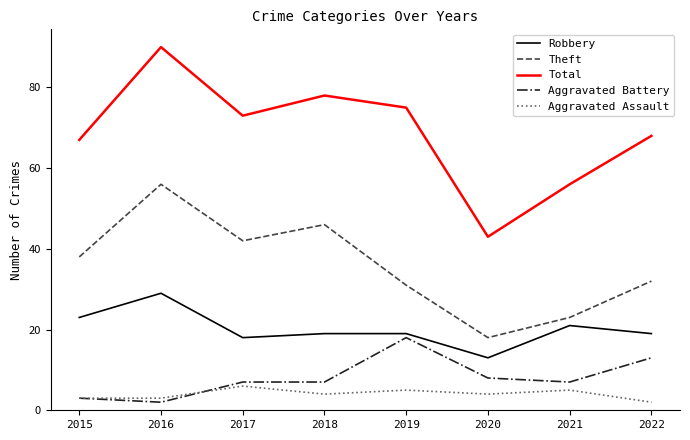

Which series changed the most between 2016 and 2018?

Total